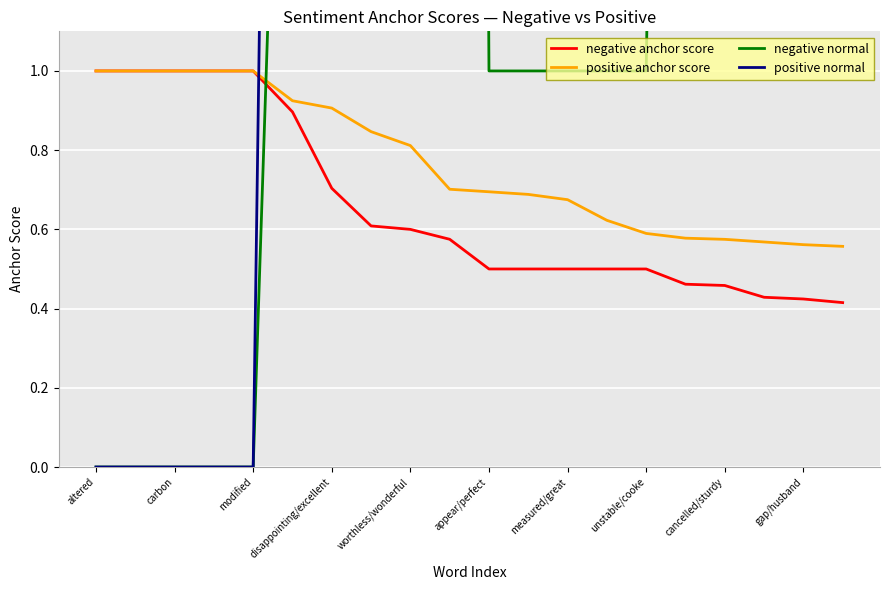

The value of negative anchor score at altered is 1.0. True or false?

True